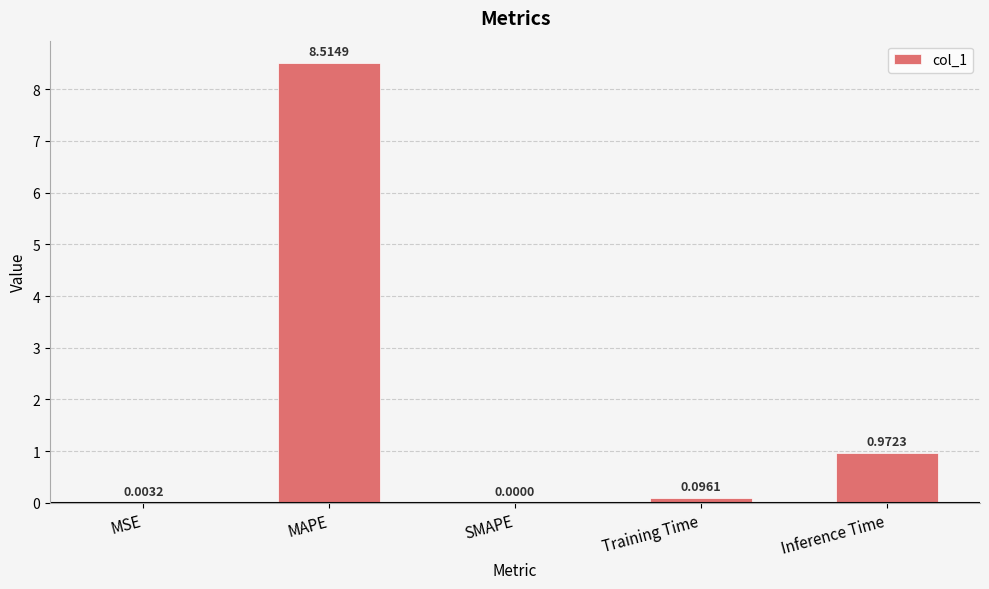

Which category has the highest value across all series?

MAPE